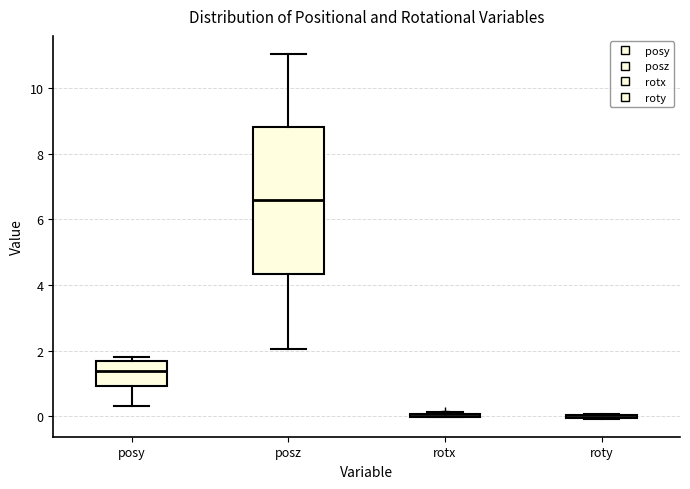

Reading left to right, read every box against the y-axis: the position of its median line, the range the box covers, and the ends of its whiskers. The values are not printed on the chart, so give them approximately, as read against the axis.

posy: median 1.4, box 1.0 to 1.6, whiskers 0.4 to 1.8
posz: median 6.6, box 4.4 to 8.8, whiskers 2.0 to 11.0
rotx: box collapsed to a line at 0.0, whiskers 0.0 to 0.2
roty: box collapsed to a line at 0.0, whiskers 0.0 to 0.0